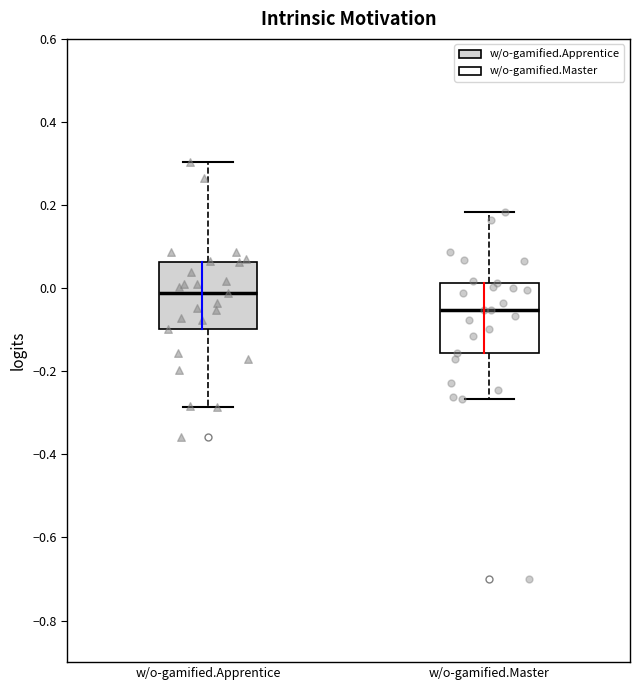

Where does the median line of the box for w/o-gamified.Apprentice sit on the y-axis? The values are not printed on the chart, so give them approximately, as read against the axis.

-0.02